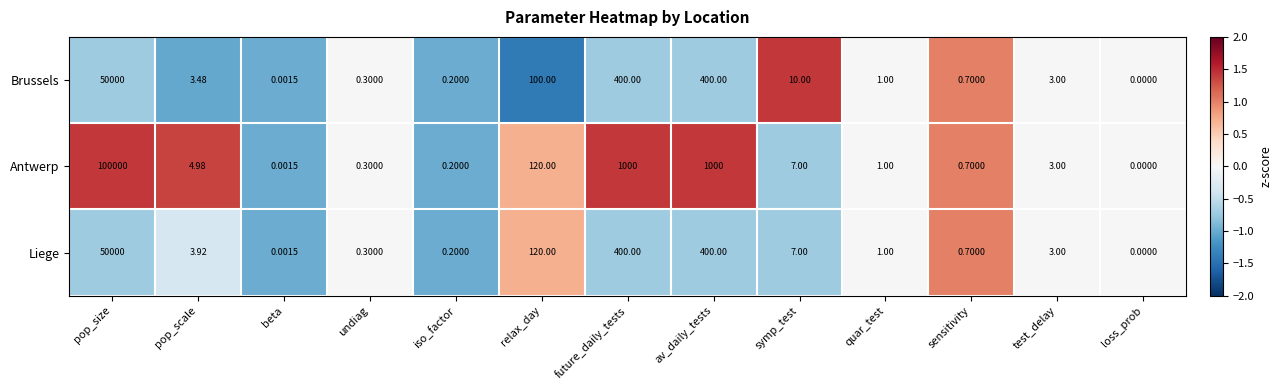

Rank the series at pop_scale from highest to lowest value.

Antwerp, Liege, Brussels